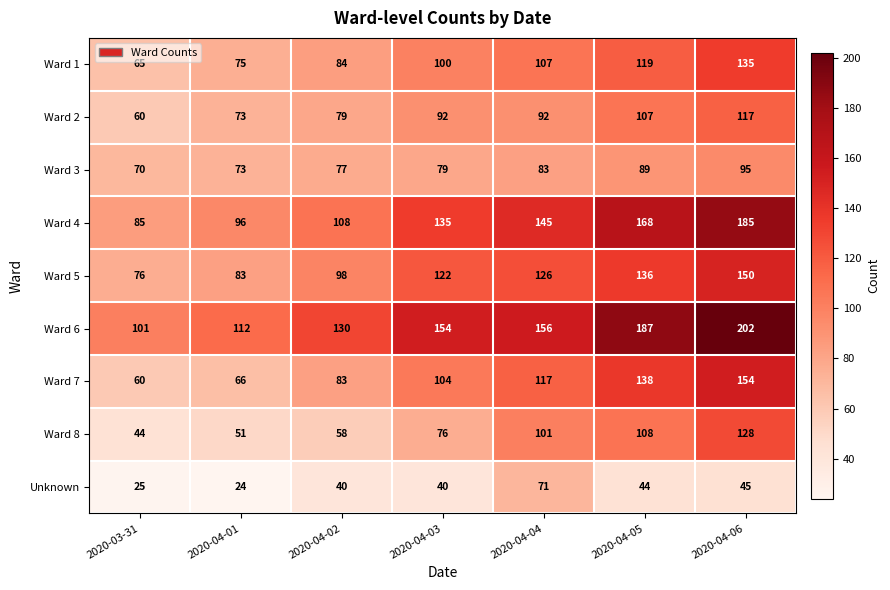

The Ward 8 series shows 108 at 2020-04-05. True or false?

True